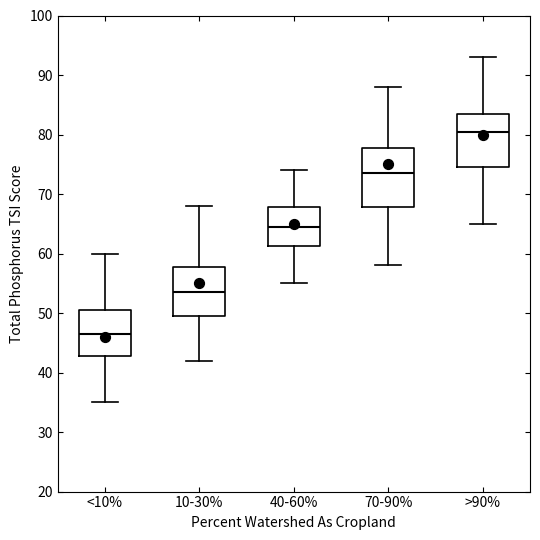

Which box has the highest median line?

>90%